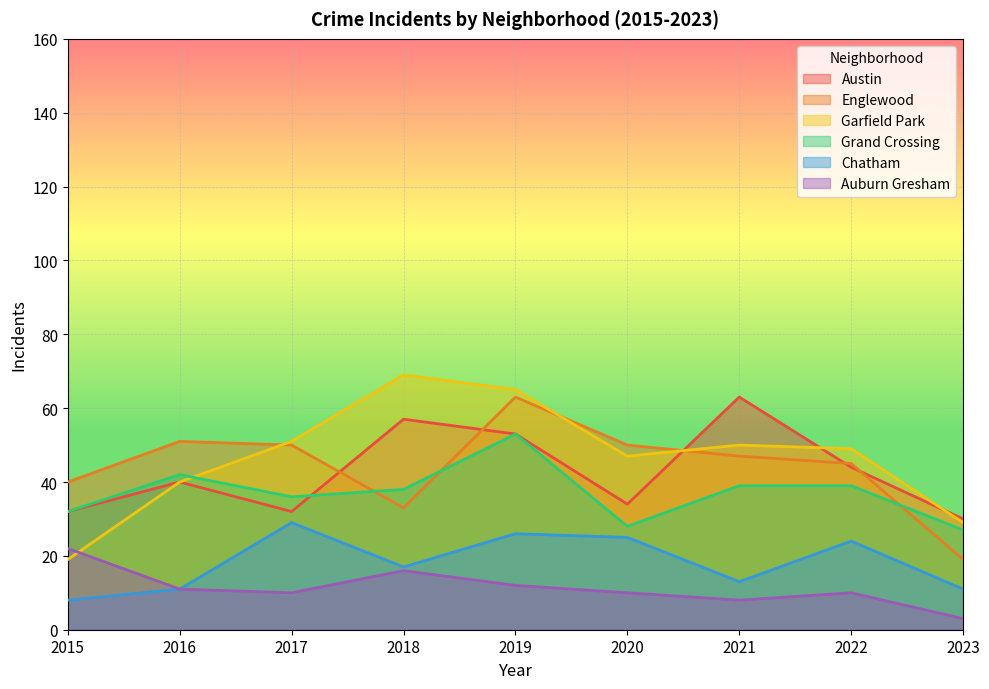

Reading right to left, transcribe all the data shown in this chart.

Austin: 2023=30	2022=44	2021=63	2020=34	2019=53	2018=57	2017=32	2016=40	2015=32
Englewood: 2023=19	2022=45	2021=47	2020=50	2019=63	2018=33	2017=50	2016=51	2015=40
Garfield Park: 2023=29	2022=49	2021=50	2020=47	2019=65	2018=69	2017=51	2016=40	2015=19
Grand Crossing: 2023=27	2022=39	2021=39	2020=28	2019=53	2018=38	2017=36	2016=42	2015=32
Chatham: 2023=11	2022=24	2021=13	2020=25	2019=26	2018=17	2017=29	2016=11	2015=8
Auburn Gresham: 2023=3	2022=10	2021=8	2020=10	2019=12	2018=16	2017=10	2016=11	2015=22